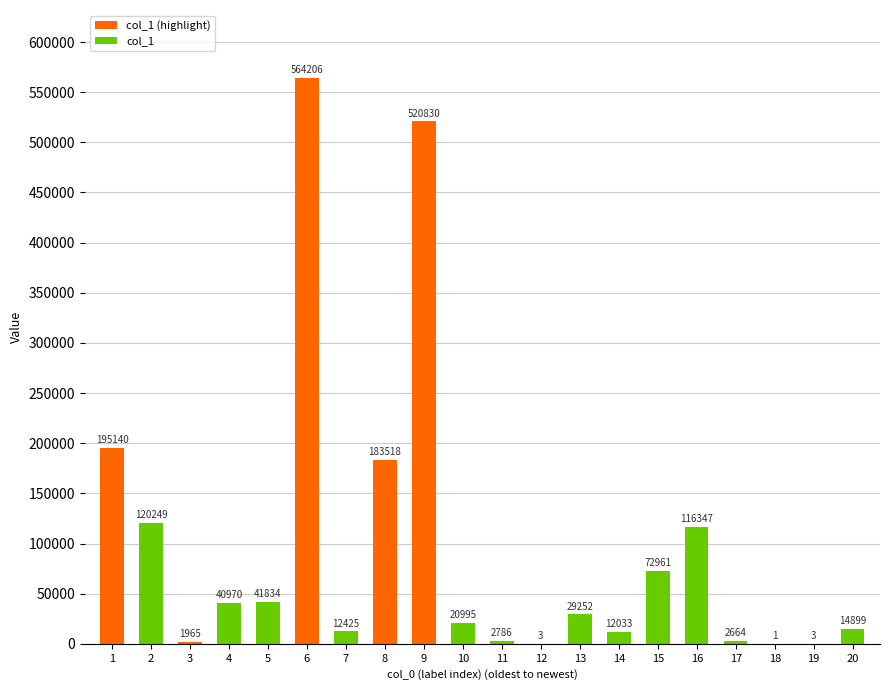

Which label corresponds to the largest value in the chart?

6